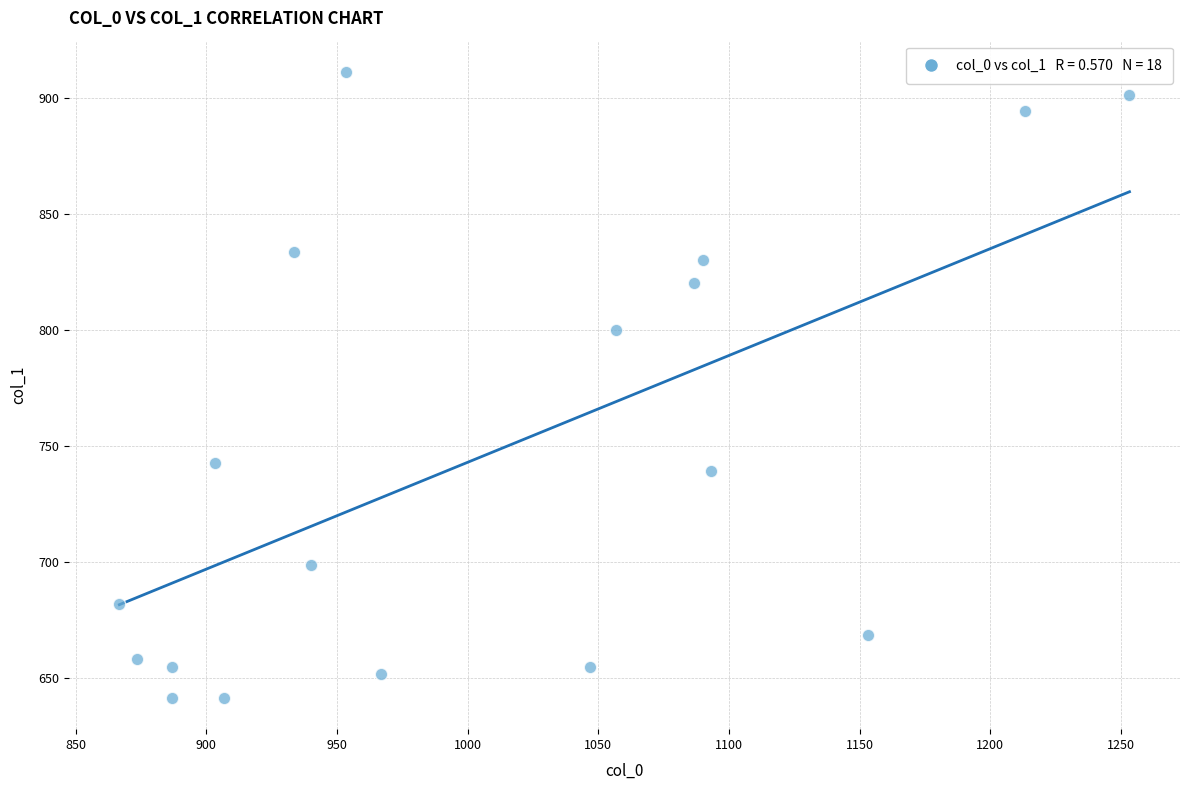

What is the range of Y values (max minus min)?

270.0